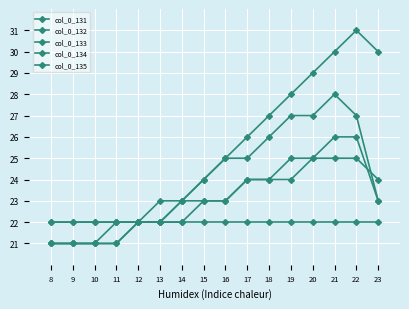

What is the spread (max minus min) of values at 16?

3